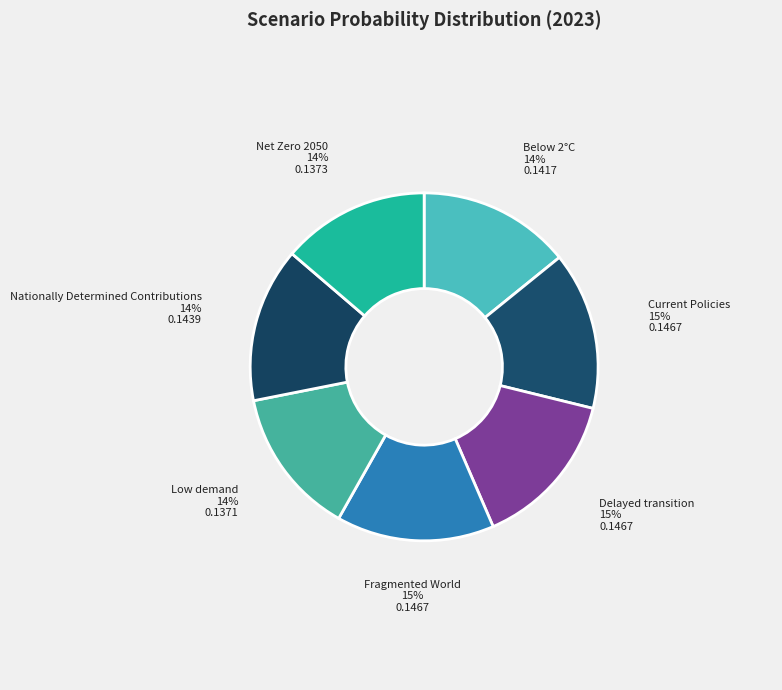

How many slices are in this pie chart?

7